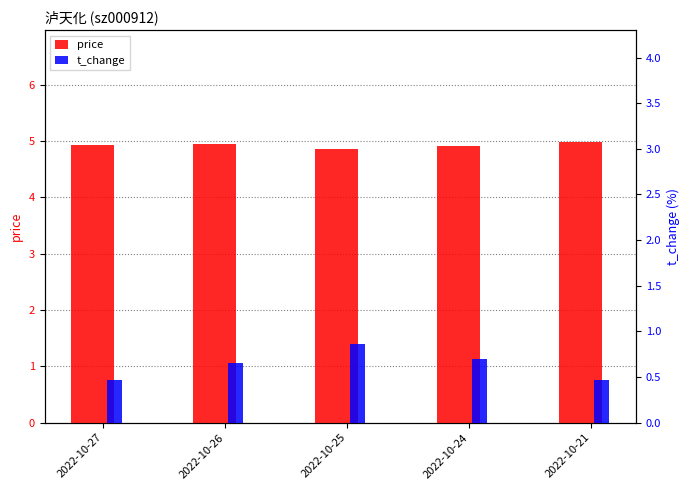

What is the total value across all series at 2022-10-21?

5.5